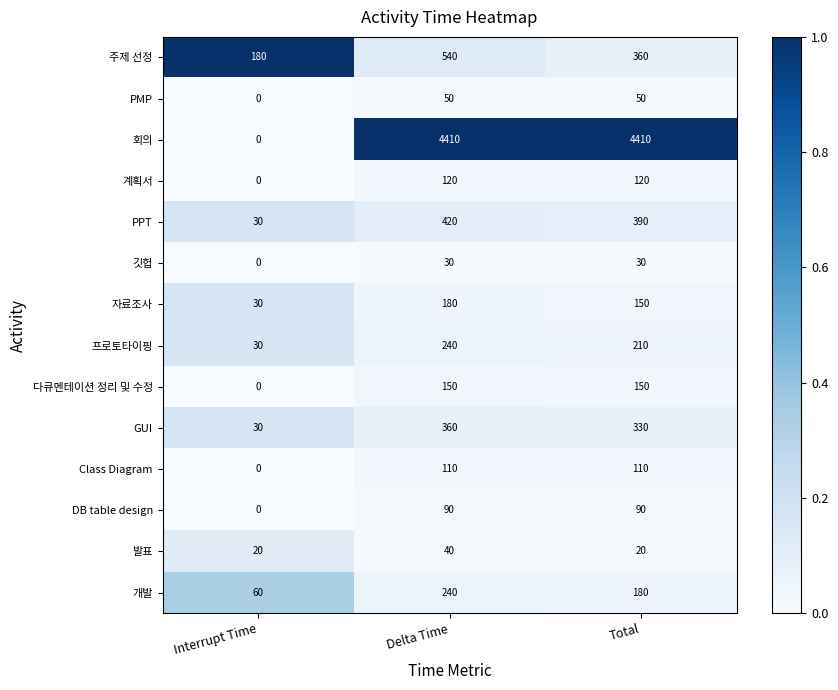

Which category has the lowest value across all series?

Interrupt Time